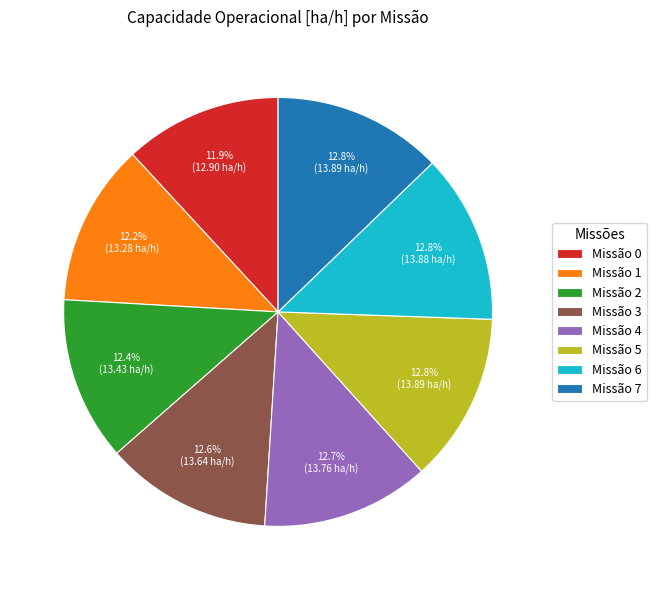

Does any single category account for the majority?

No